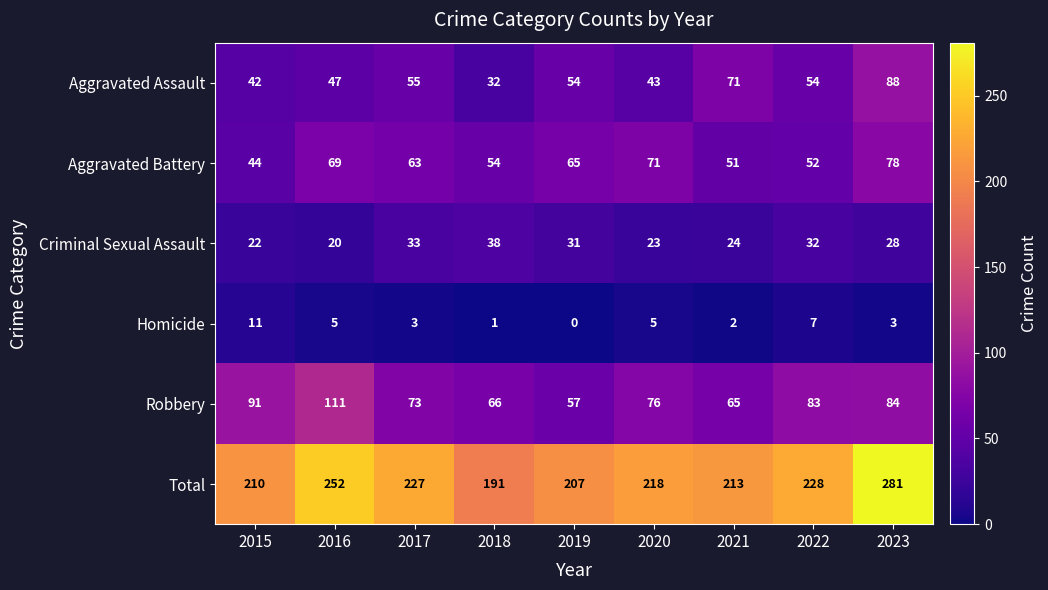

The value of Criminal Sexual Assault at 2022 is 51. True or false?

False